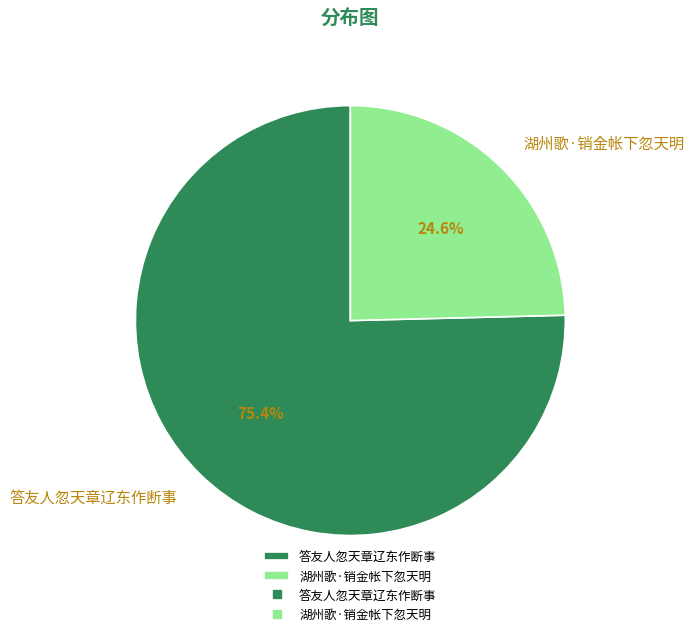

To the nearest percent, what is the difference between the largest and smallest slice percentages?

51%